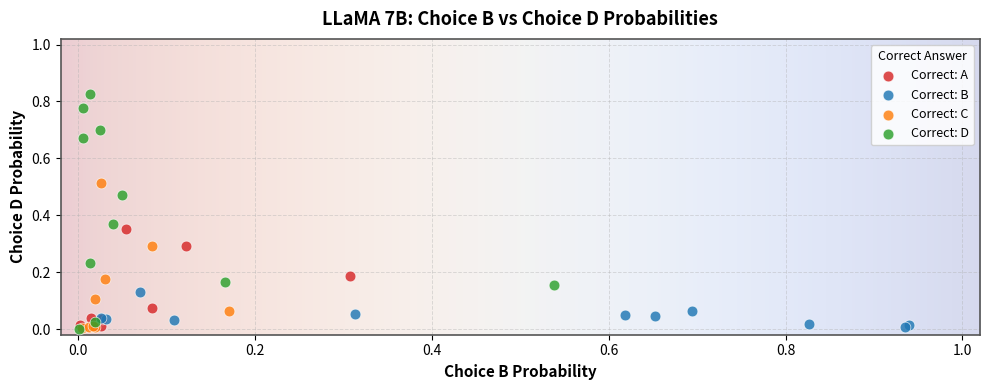

Which series has the largest Y range (max minus min)?

Correct: D